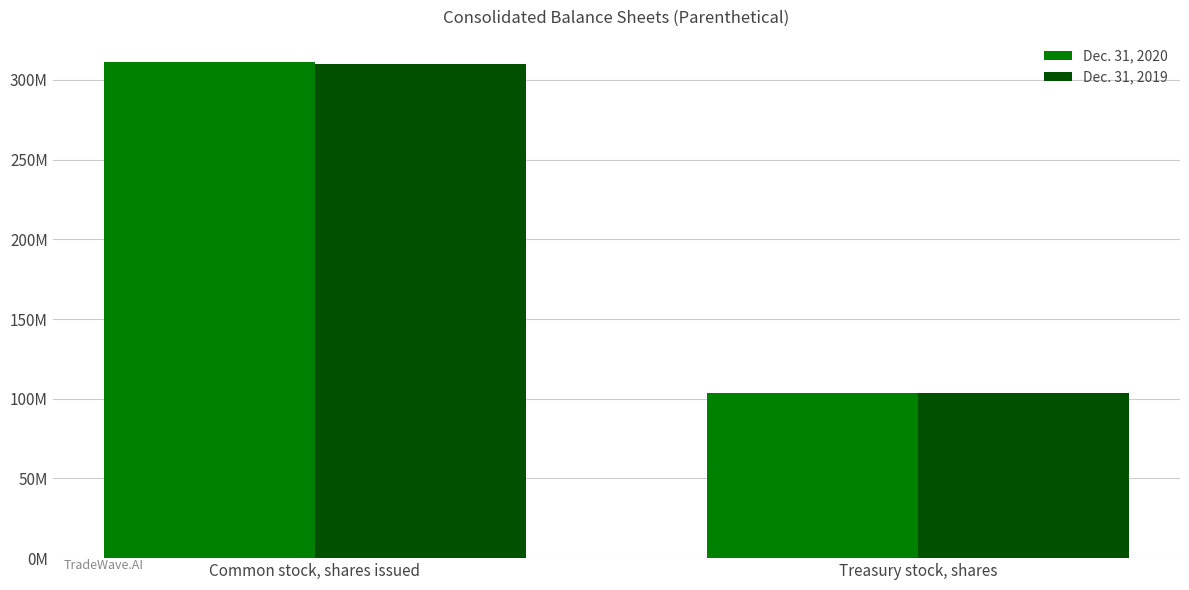

Between Common stock, shares issued and Treasury stock, shares, which series saw the biggest shift?

Dec. 31, 2020